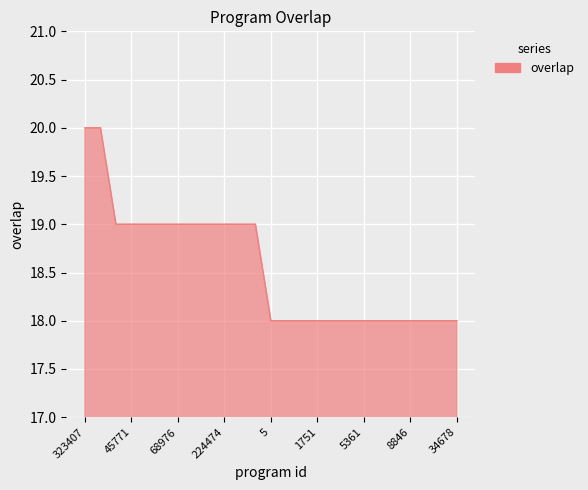

What is the smallest value displayed?

18